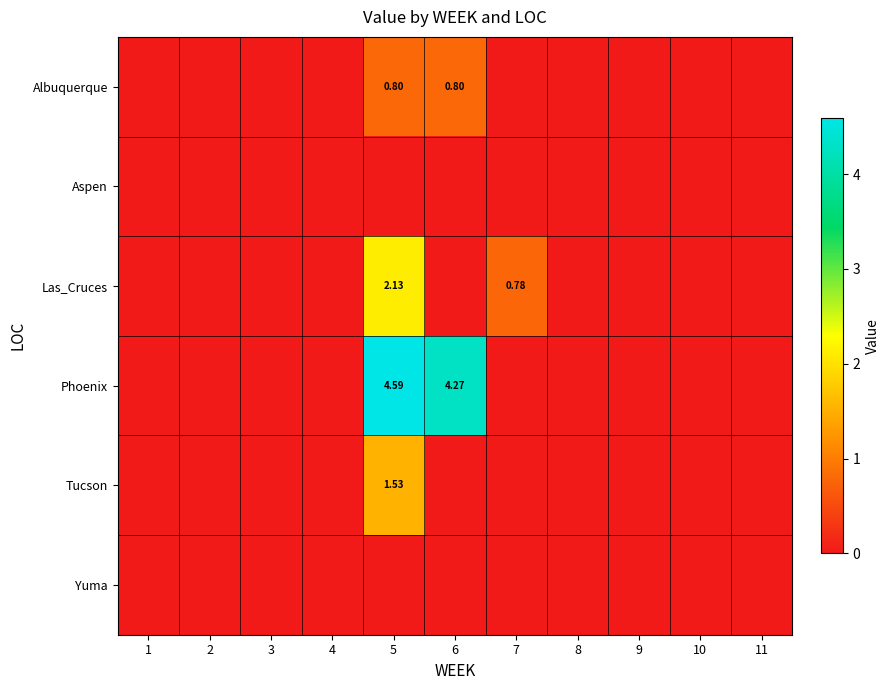

What value does the Phoenix series have at 5?

4.6